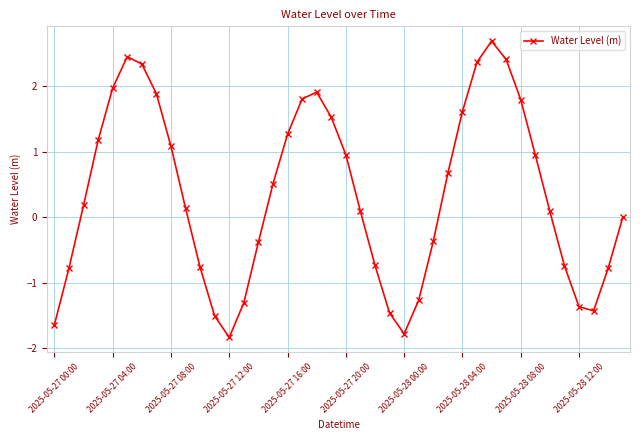

True or false: the data has more than 1 interior local peaks.

True